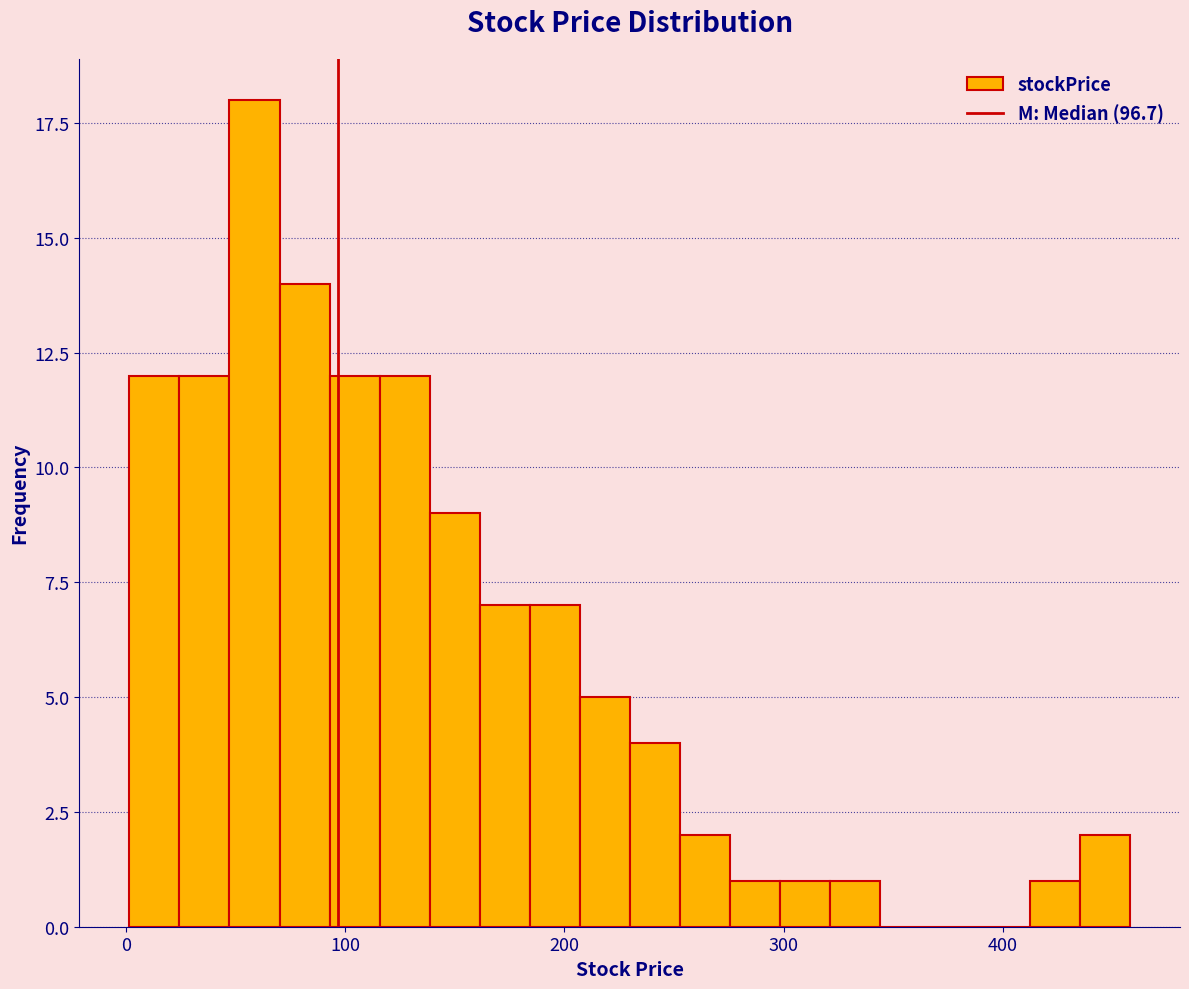

Around what value on the x-axis is the tallest bar? Give the approximate position of its centre, as read against the axis.

60